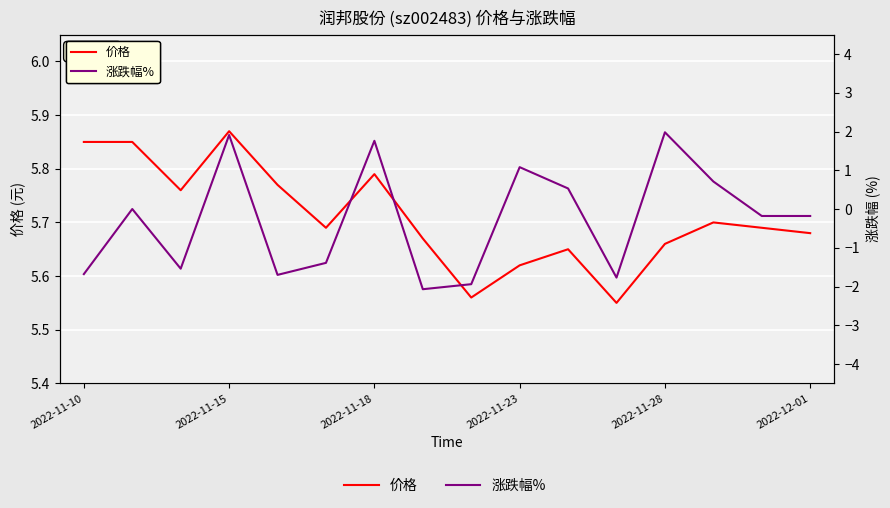

Is it true that 涨跌幅% equals -1.9 at 8?

True